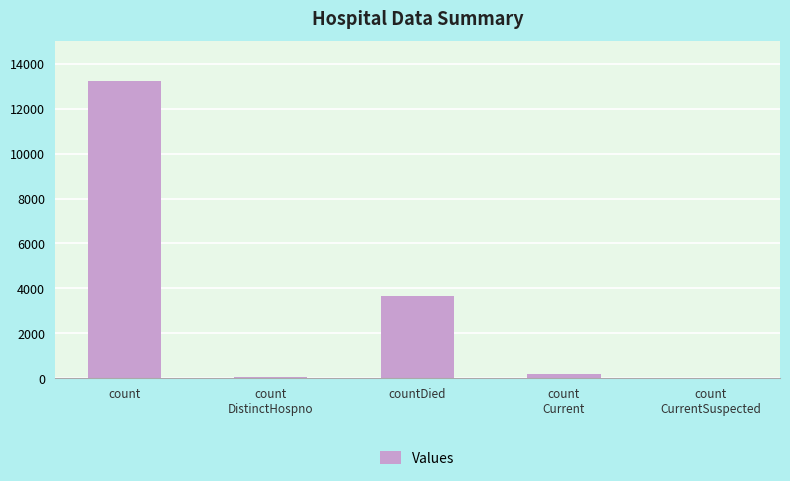

How many positive values are there?

4